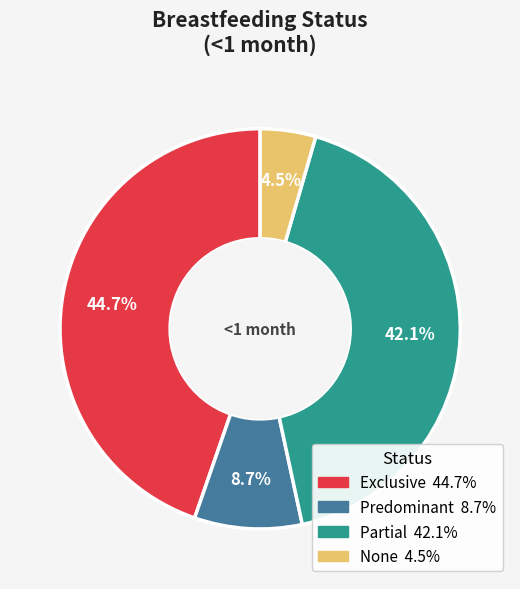

Is the sum of Predominant and Exclusive greater than half?

Yes